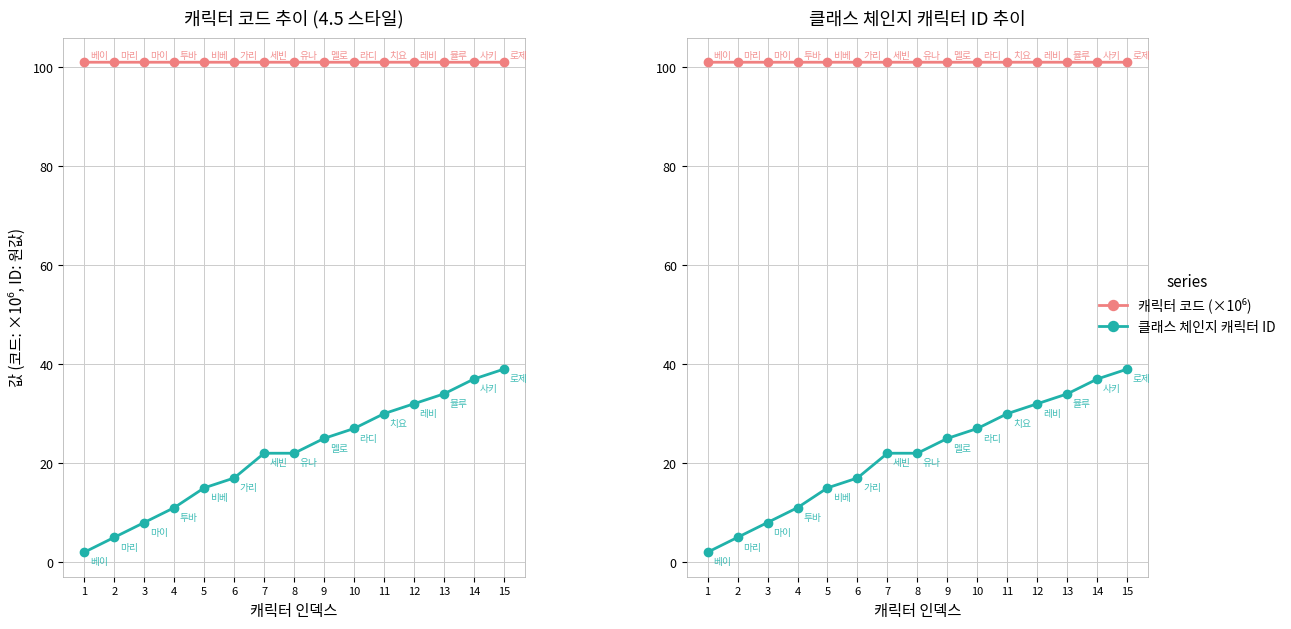

Does the chart have visible grid lines?

Yes